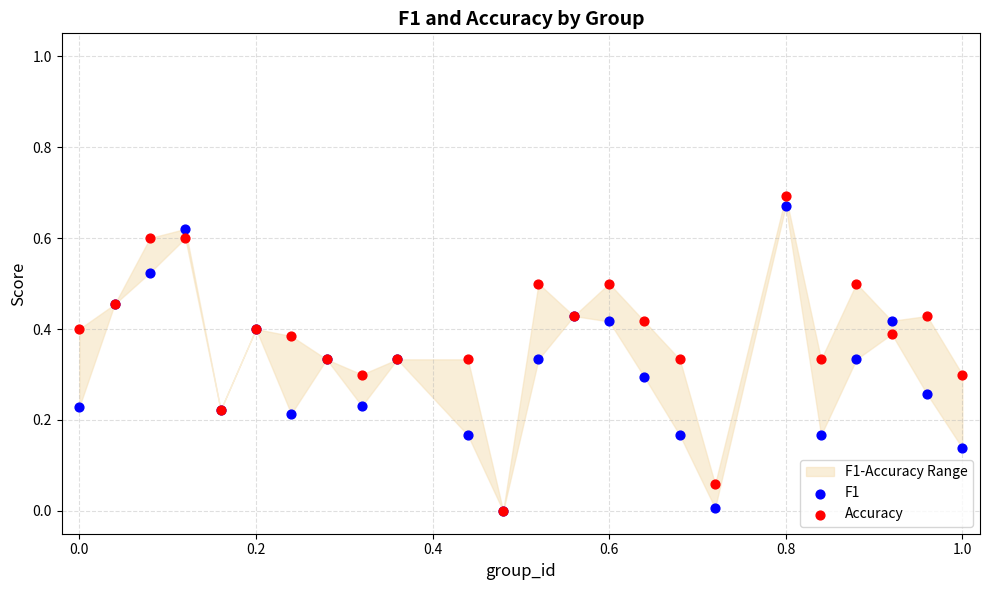

What are all the series names shown in the legend?

F1, Accuracy